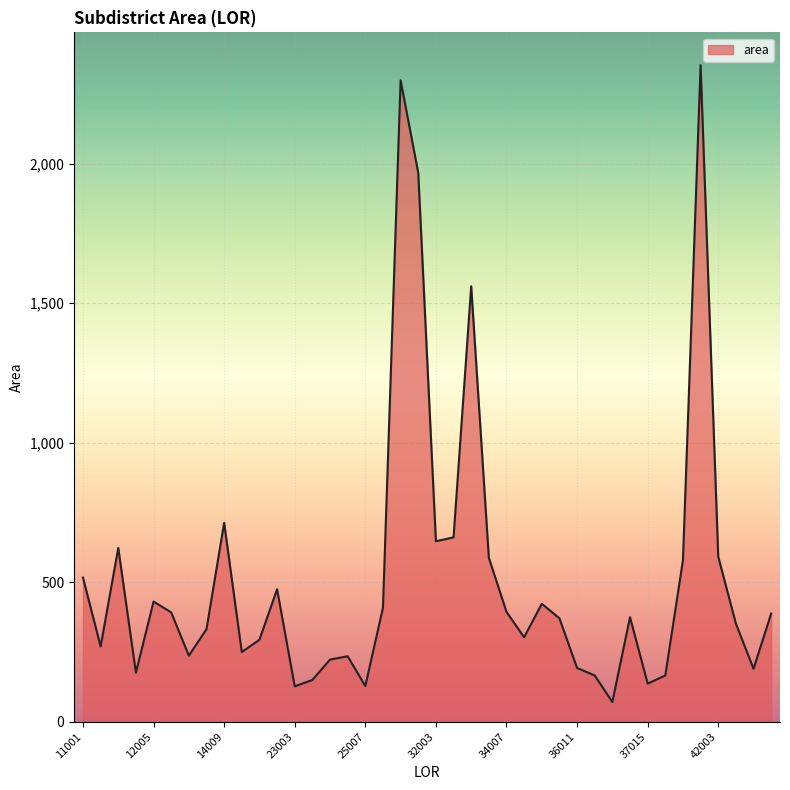

What is the minimum value shown in the chart?

71